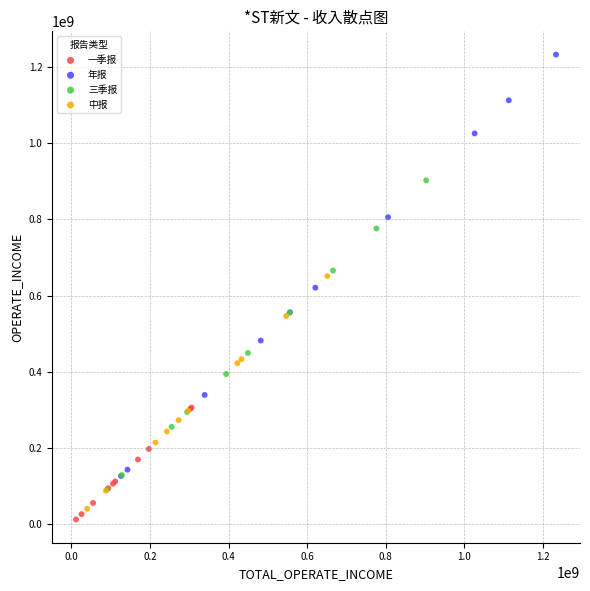

Which series contains the highest Y value?

年报